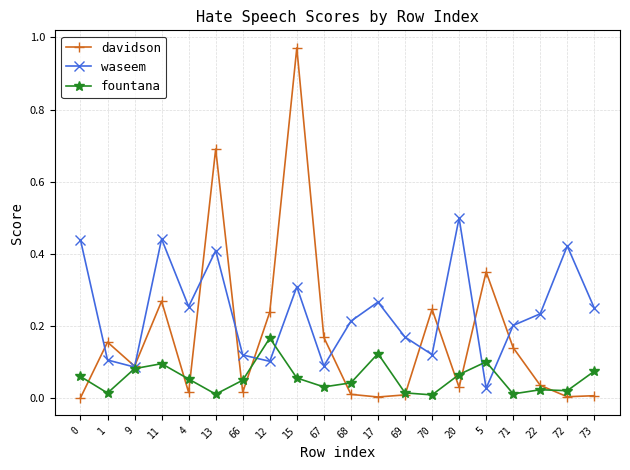

Which series changed the most between 12 and 17?

davidson